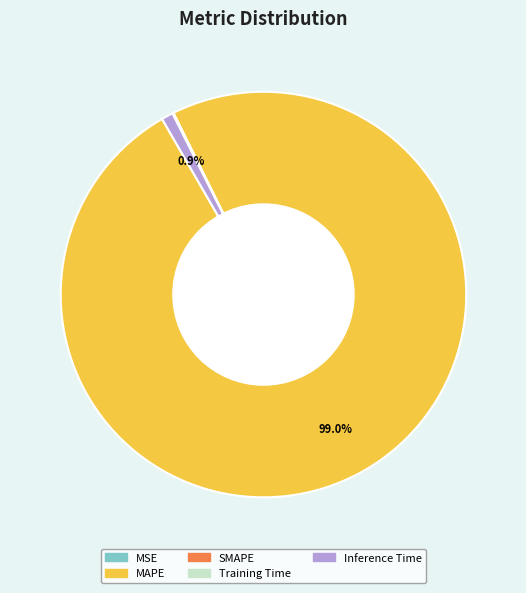

Does any single category account for the majority?

Yes